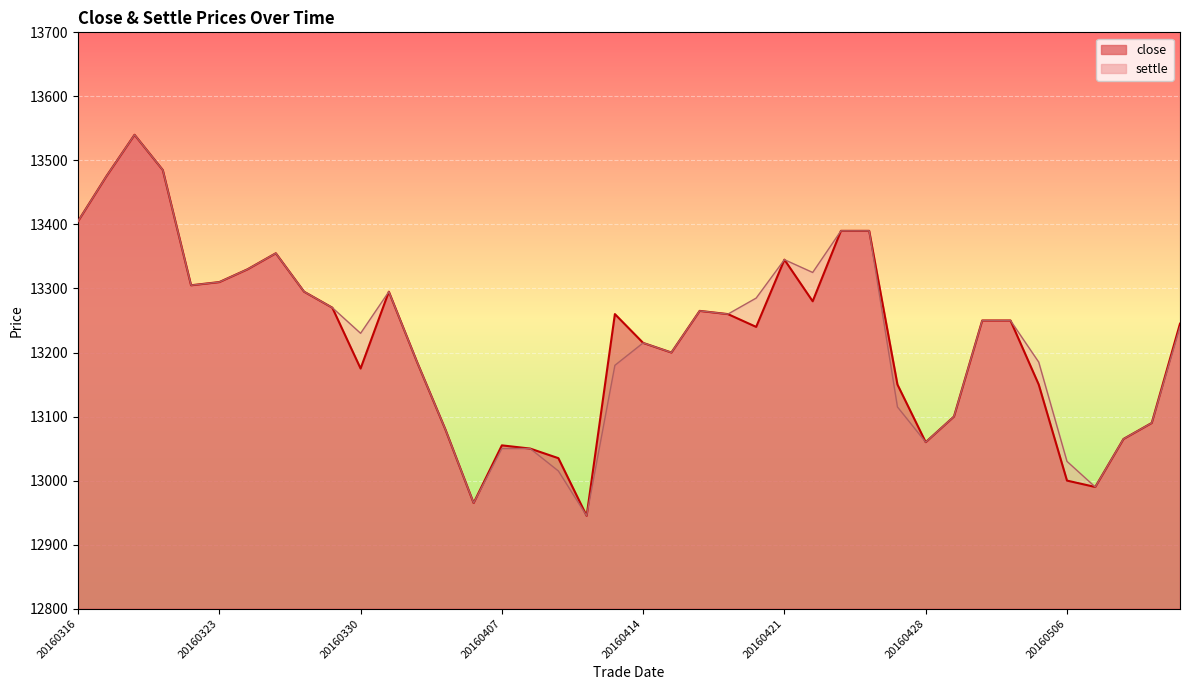

True or false: close and settle cross at least once.

False